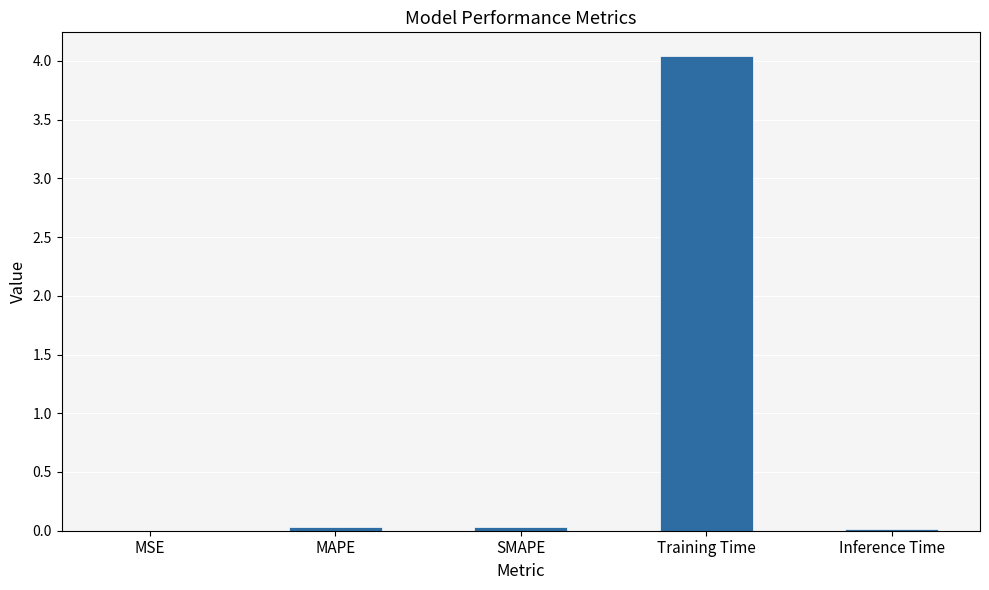

What is the greatest value displayed?

4.0